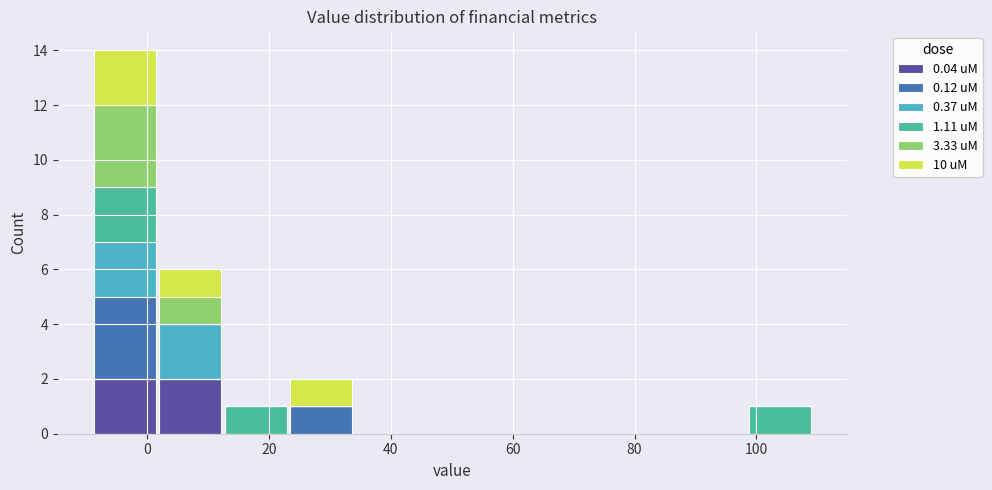

Which range on the x-axis has the tallest stacked bar (by total height)?

-8 to 2